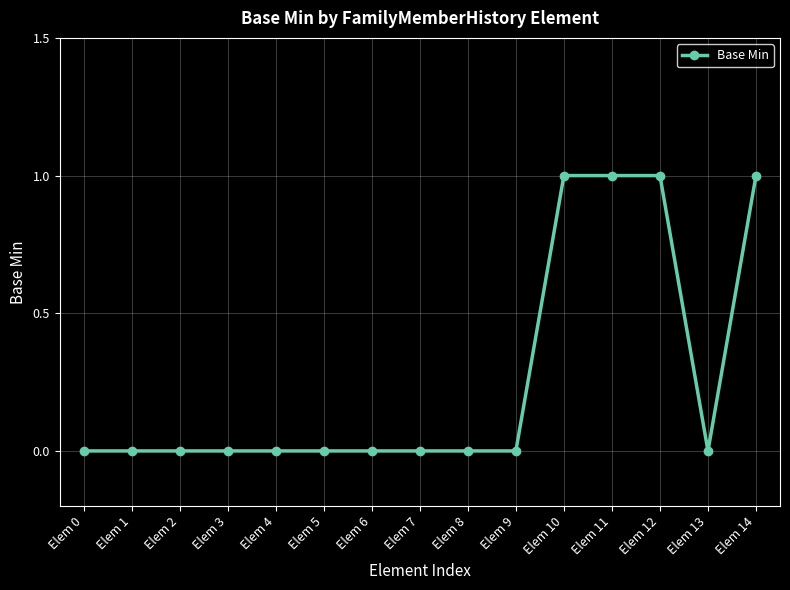

What is the greatest value displayed?

1